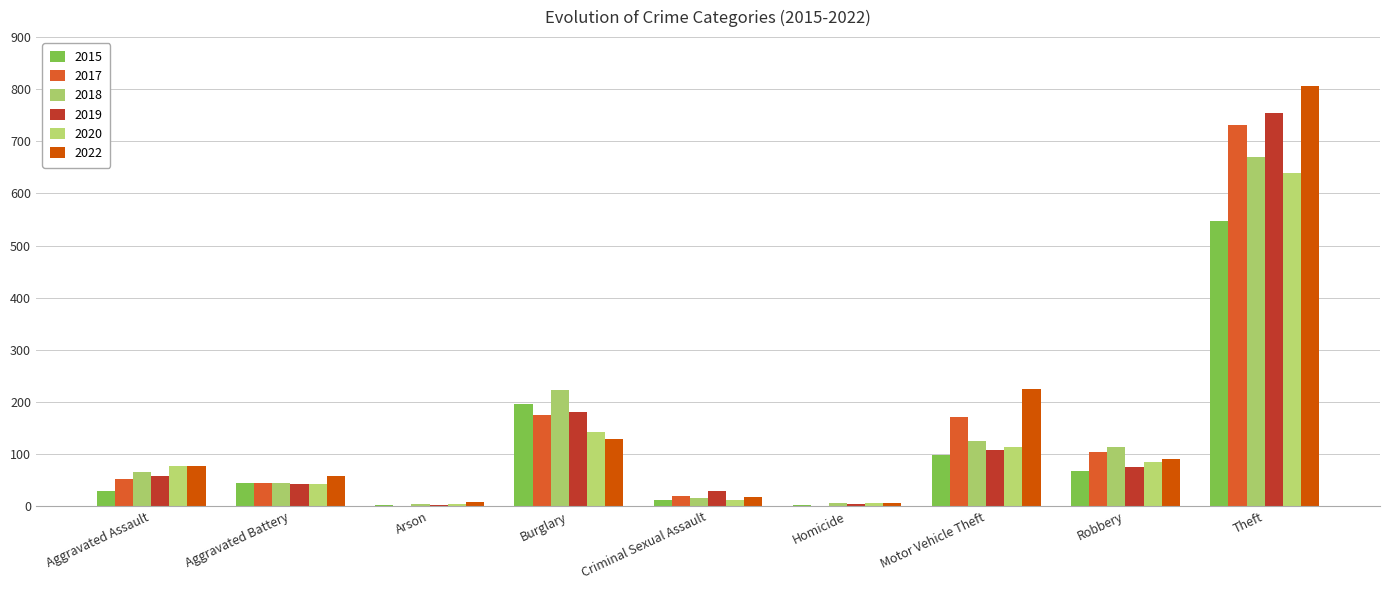

Count the number of categories in the chart.

9